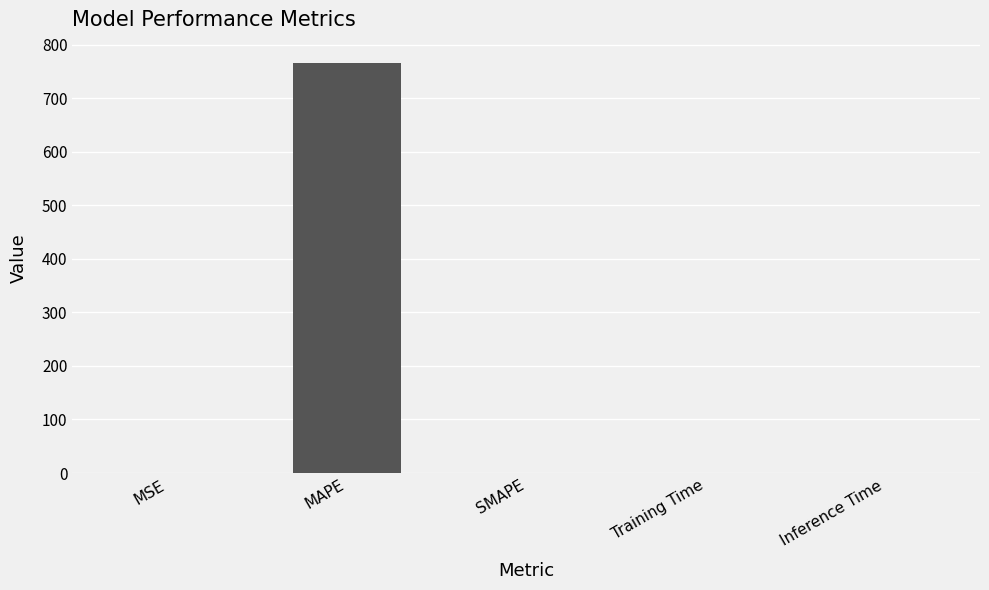

What is the change in value from MAPE to SMAPE?

-765.3